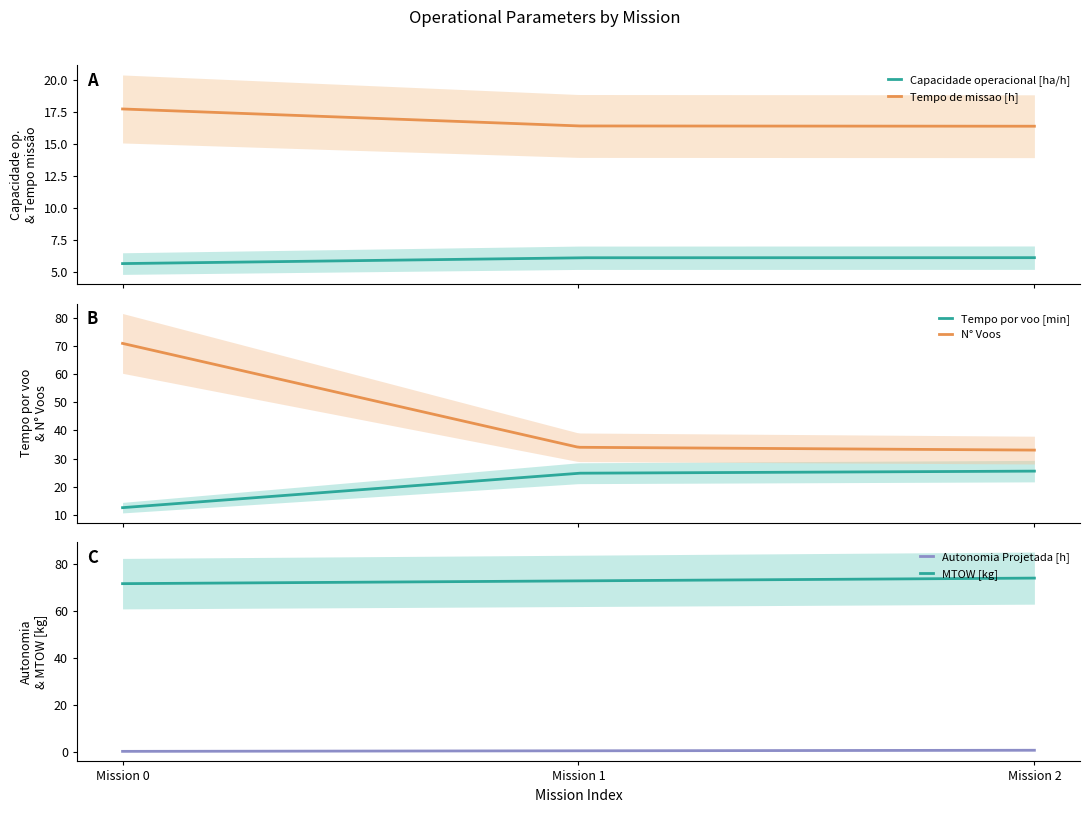

Reading right to left, list all the values displayed in this chart.

Capacidade operacional [ha/h]: 2=6.1	1=6.1	0=5.6
Tempo de missao [h]: 2=16.4	1=16.4	0=17.7
Tempo por voo [min]: 2=25.5	1=24.8	0=12.5
Autonomia Projetada [h]: 2=0.7	1=0.5	0=0.2
N° Voos: 2=33.0	1=34.0	0=71.0
MTOW [kg]: 2=73.9	1=72.7	0=71.5